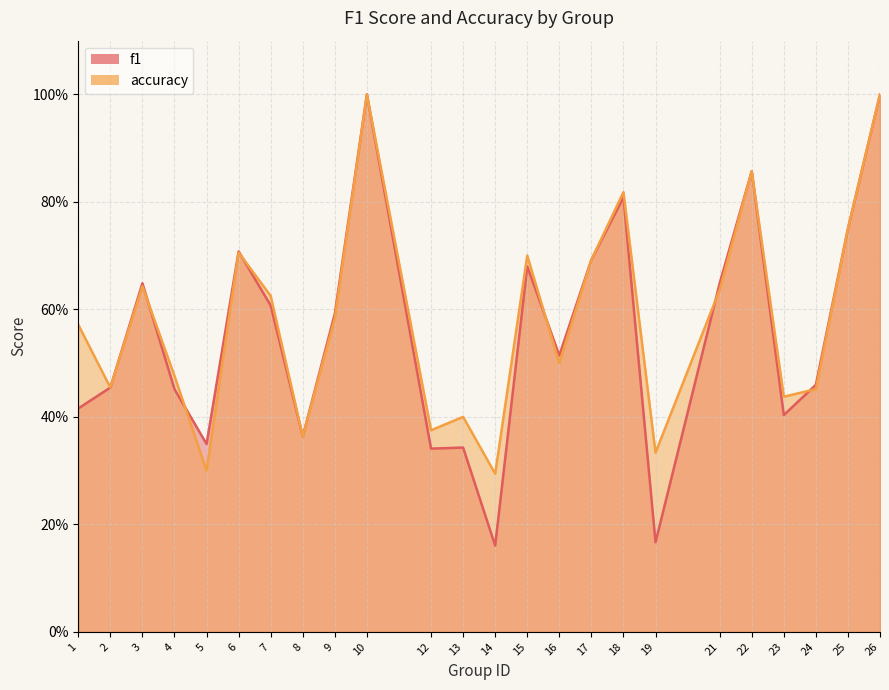

What is the minimum value shown in the chart?

0.2